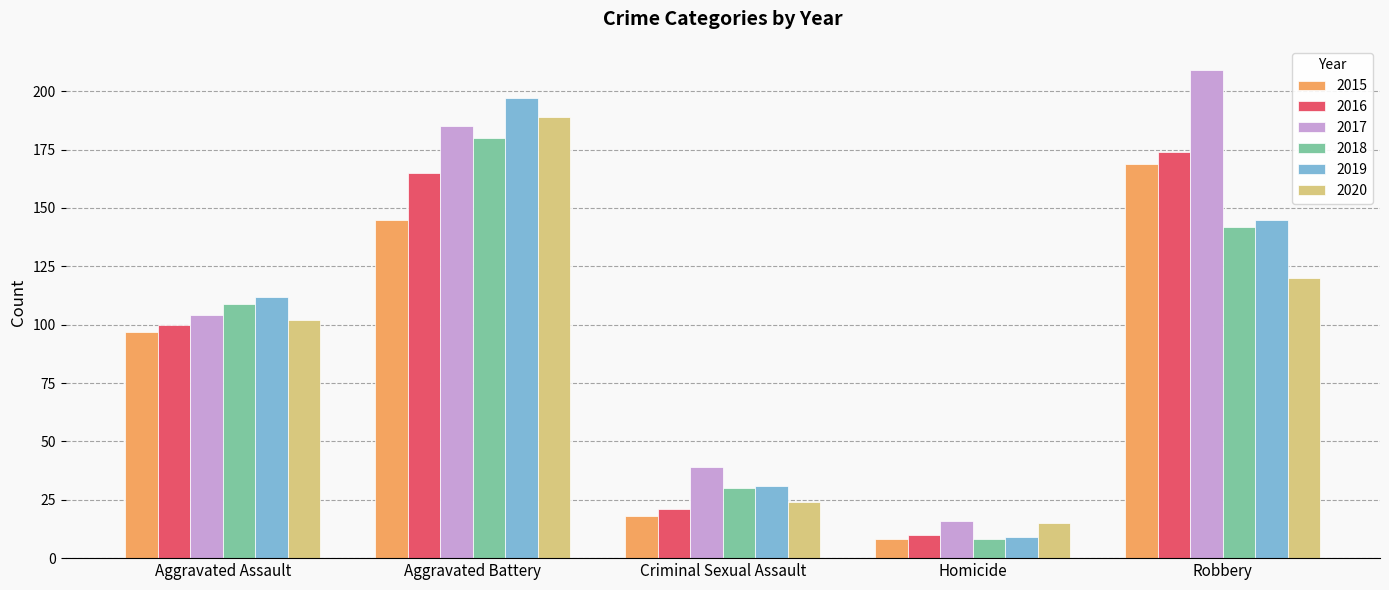

What are all the series names shown in the legend?

2015, 2016, 2017, 2018, 2019, 2020